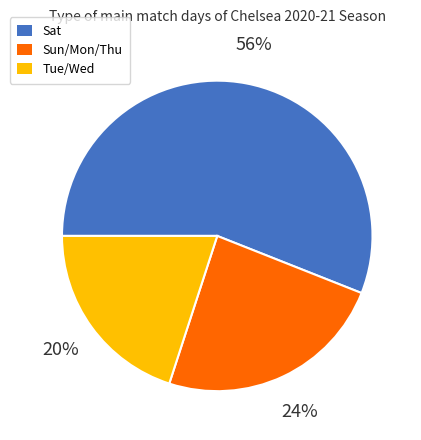

Is there a majority slice in this chart?

Yes